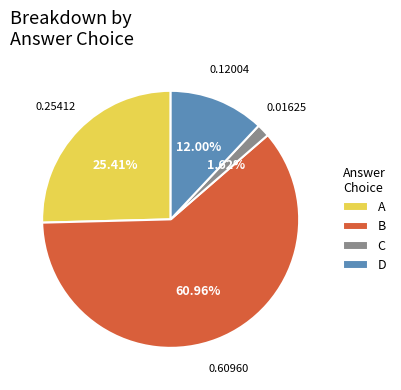

How many slices are in this pie chart?

4